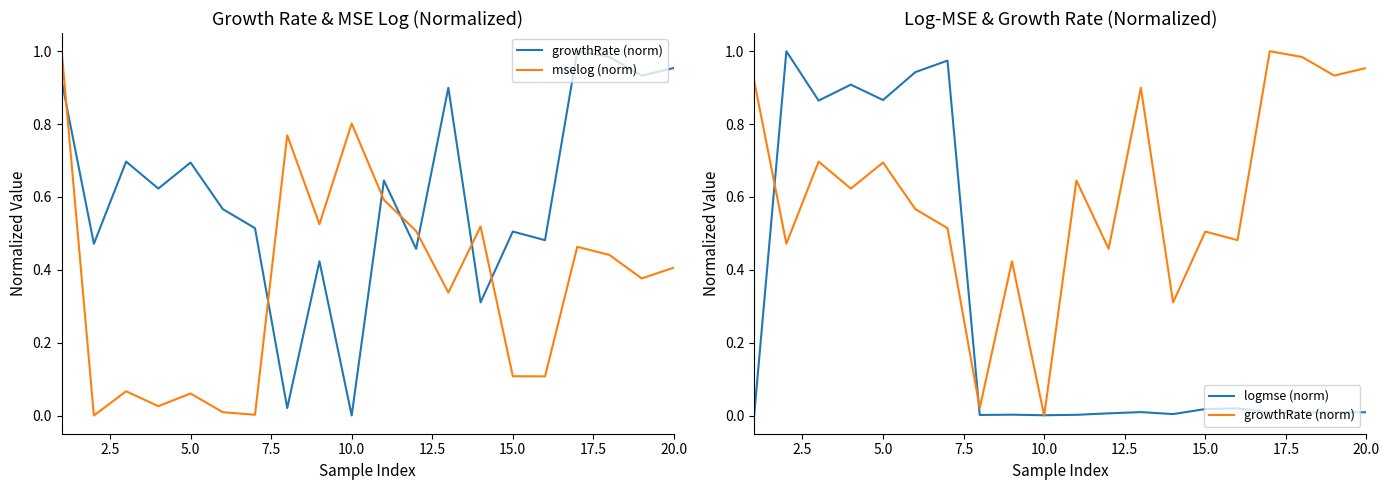

What is the maximum value shown in the chart?

1.0